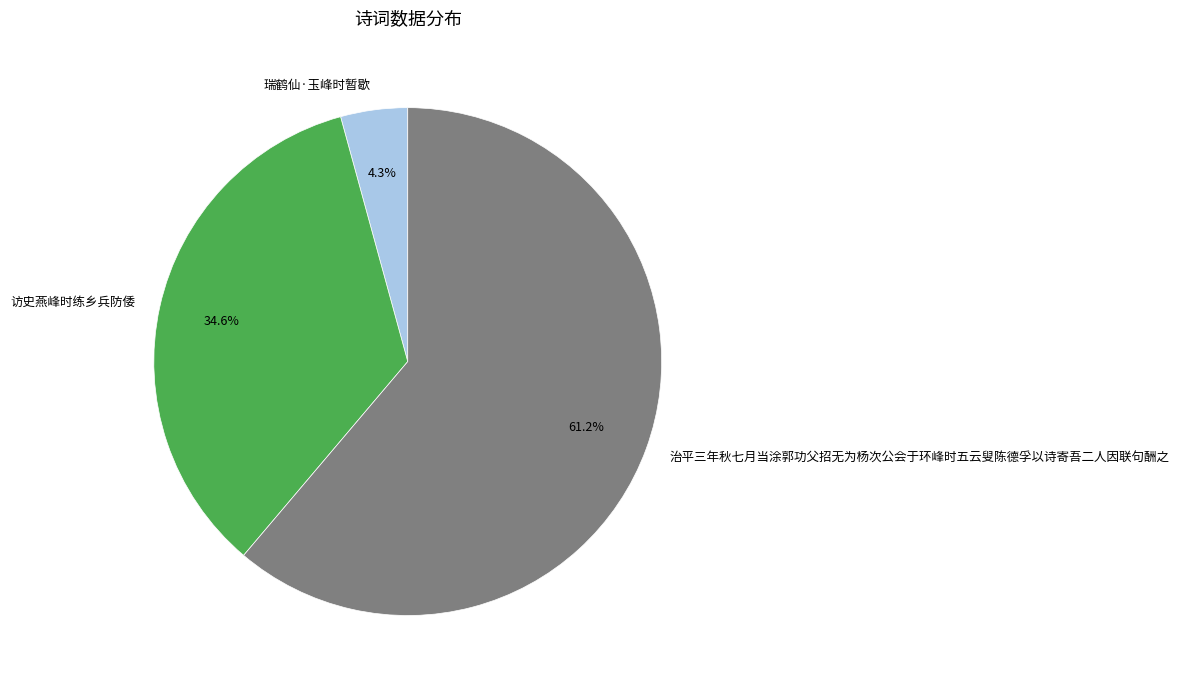

How many slices are in this pie chart?

3